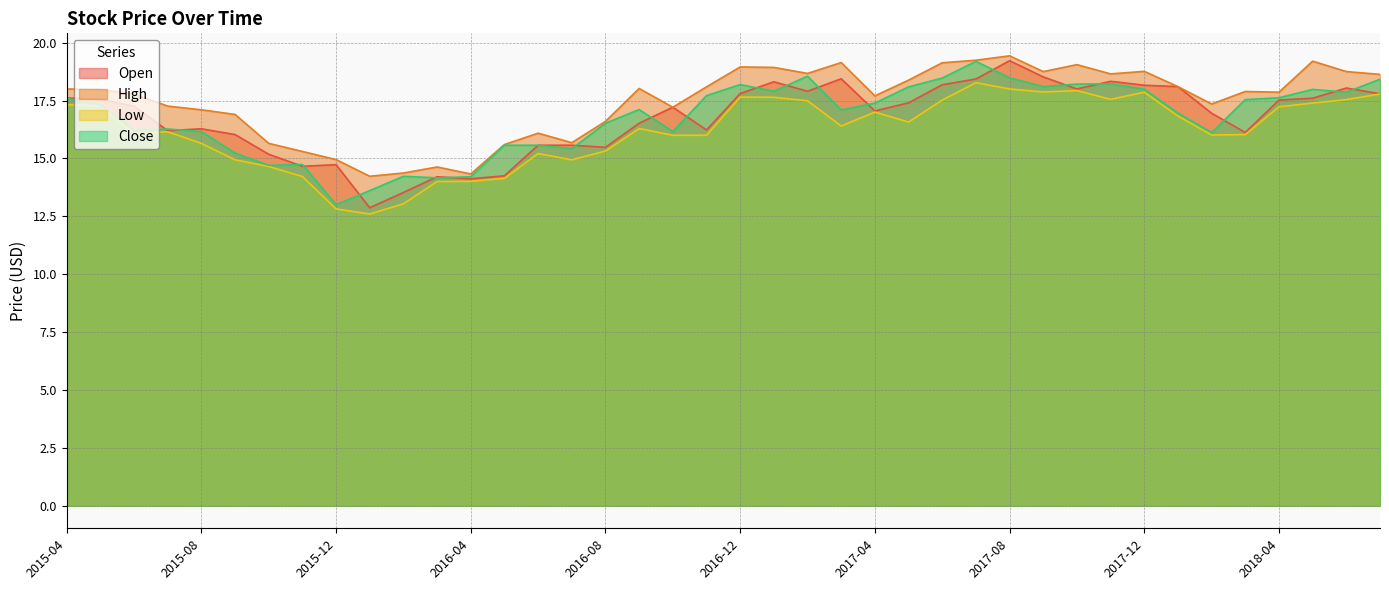

Which series has the largest total across all categories?

High